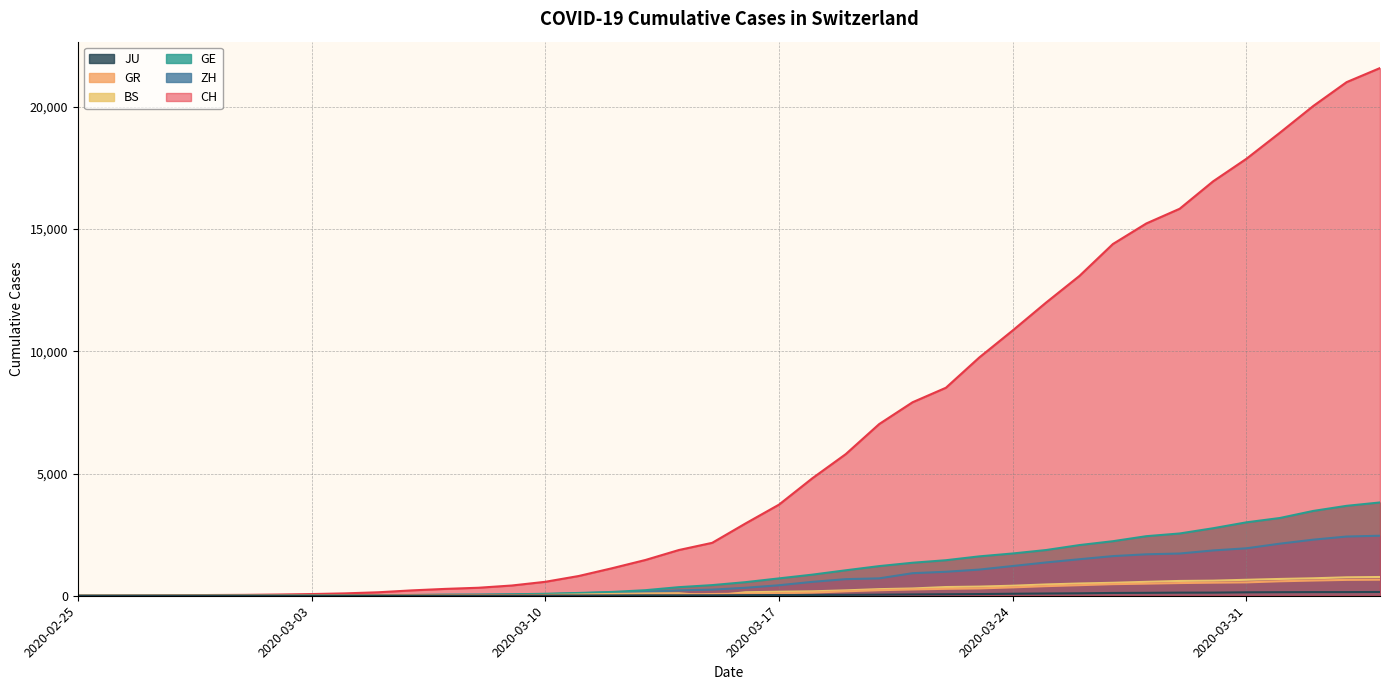

What value does the GE series have at 2020-03-17?

710